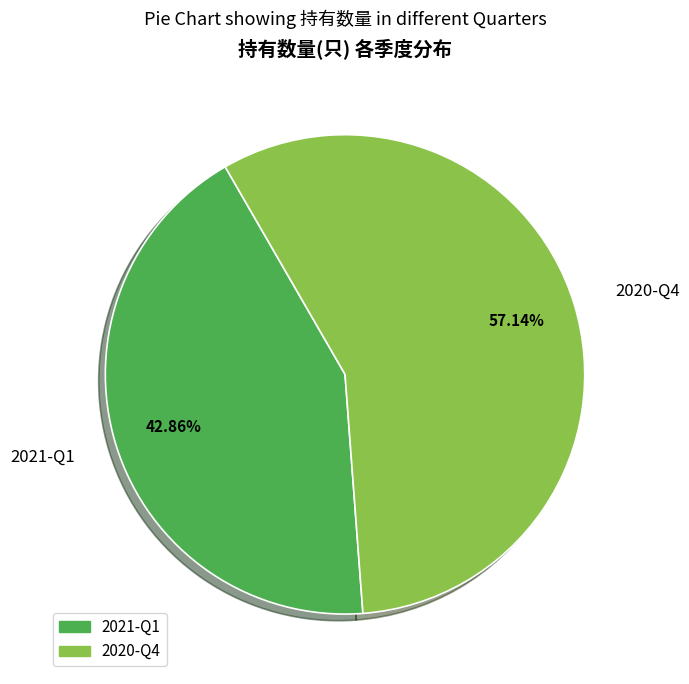

Is it true that 2021-Q1 is 51% of the pie?

False